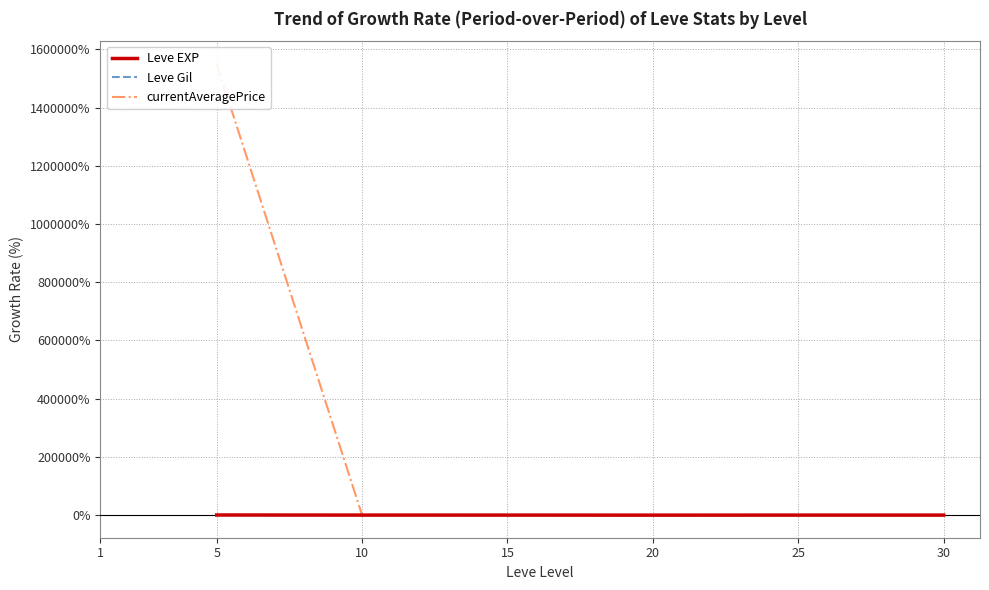

Is it true that currentAveragePrice equals -21.1 at 30?

False